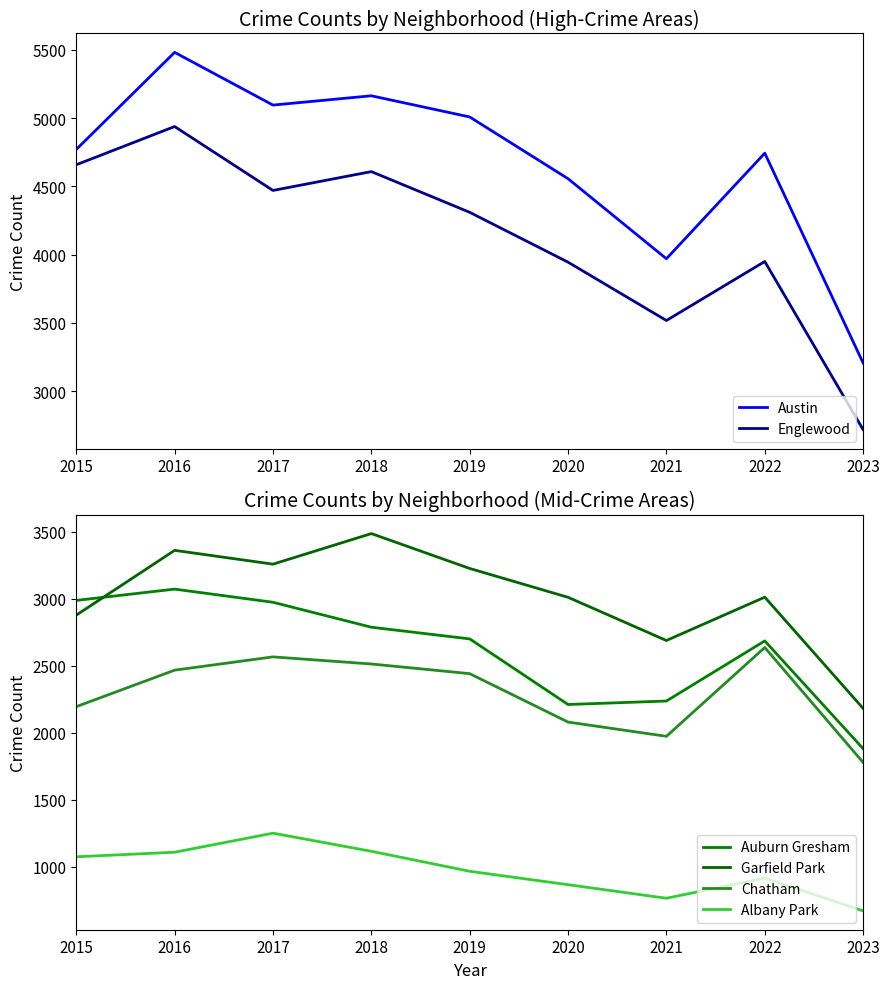

Does the chart have visible grid lines?

No